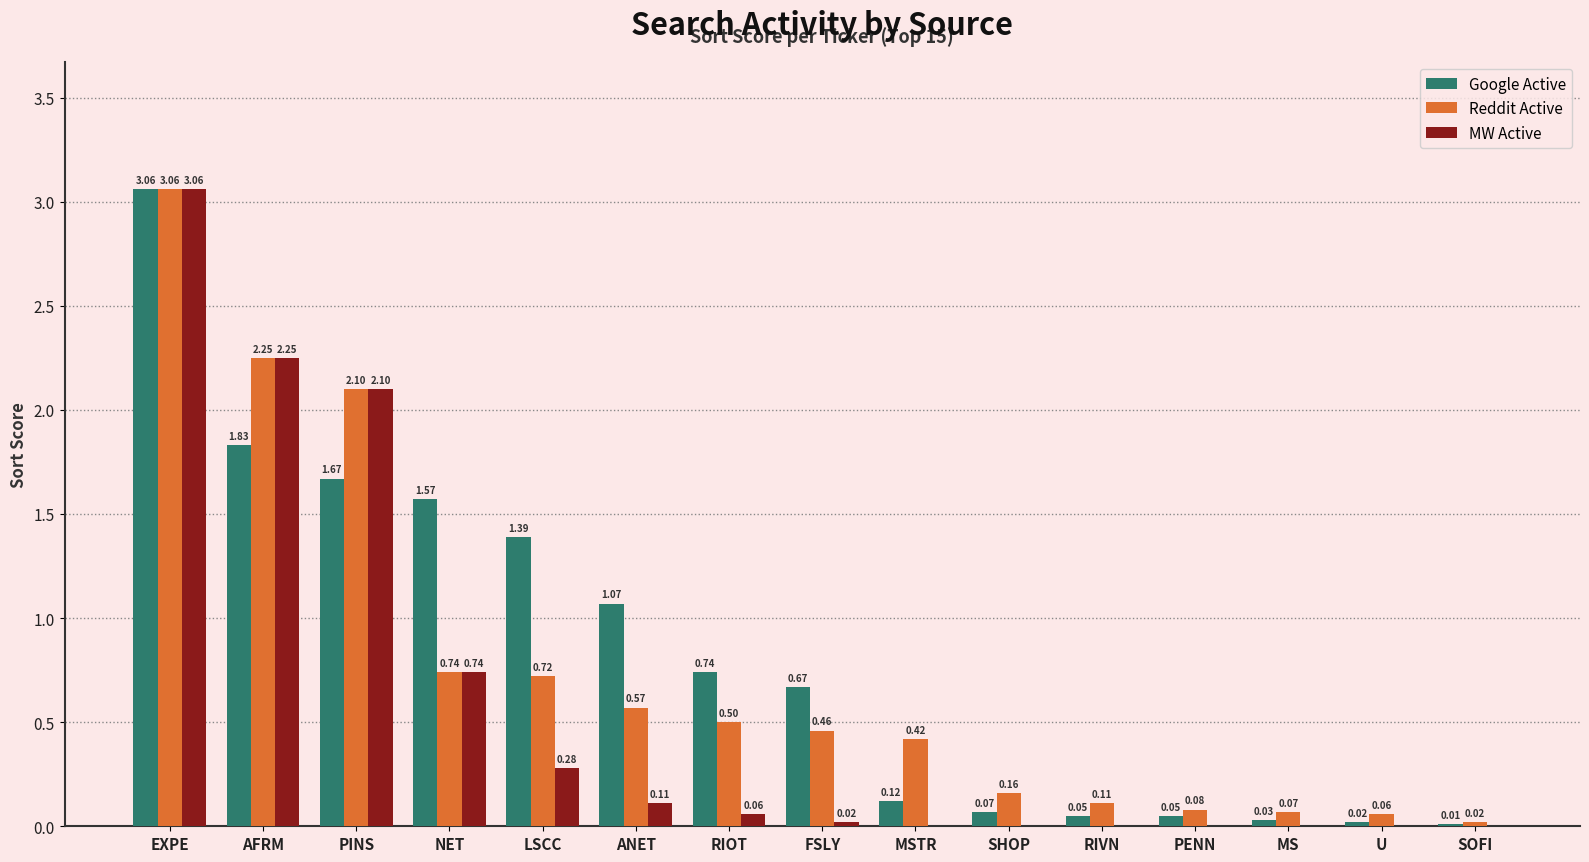

Which series changed the most between RIOT and SOFI?

Google Active